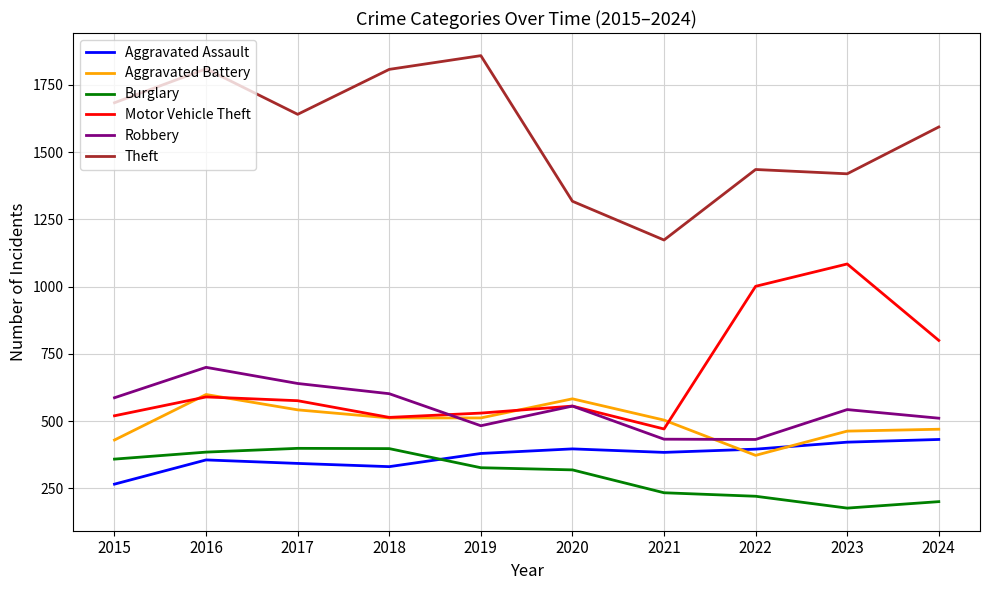

At which category does the chart reach its peak across all series?

2019